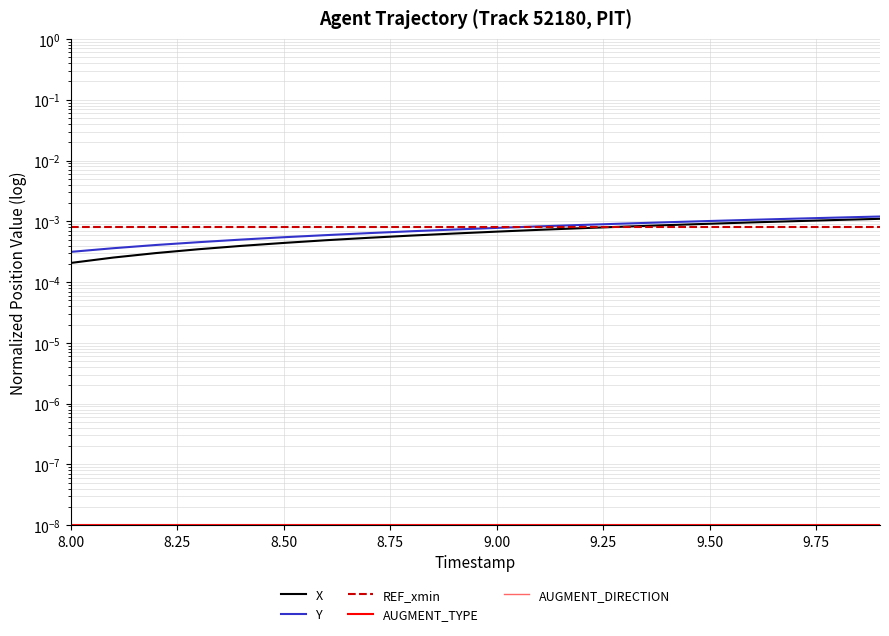

At 8.00, list the series in order from largest to smallest.

REF_xmin, Y, X, AUGMENT_TYPE, AUGMENT_DIRECTION